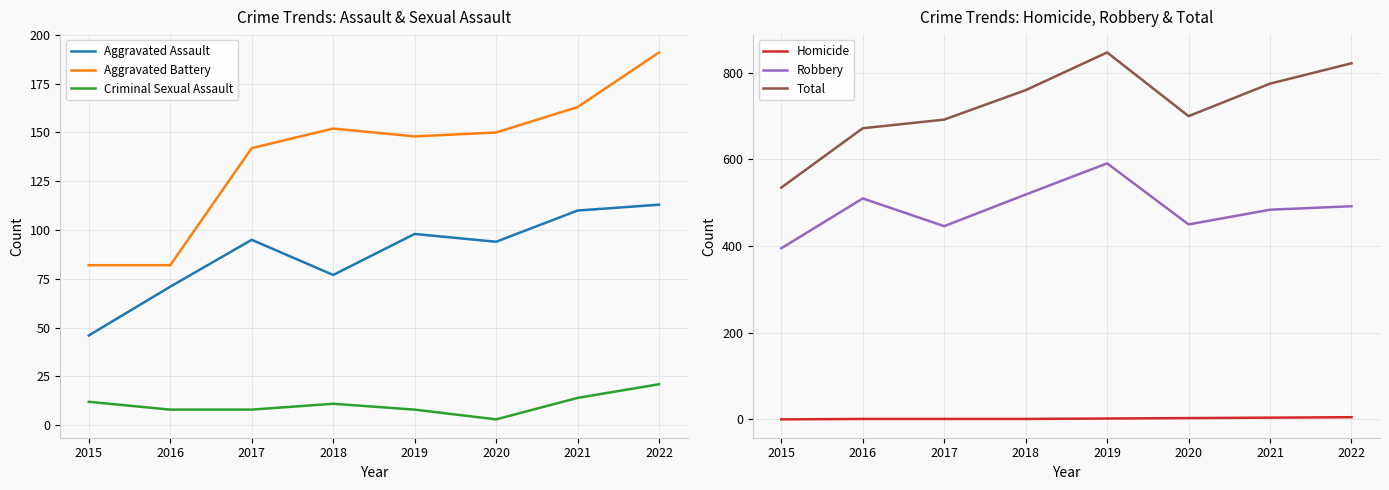

Which series changed the most between 2015 and 2017?

Total